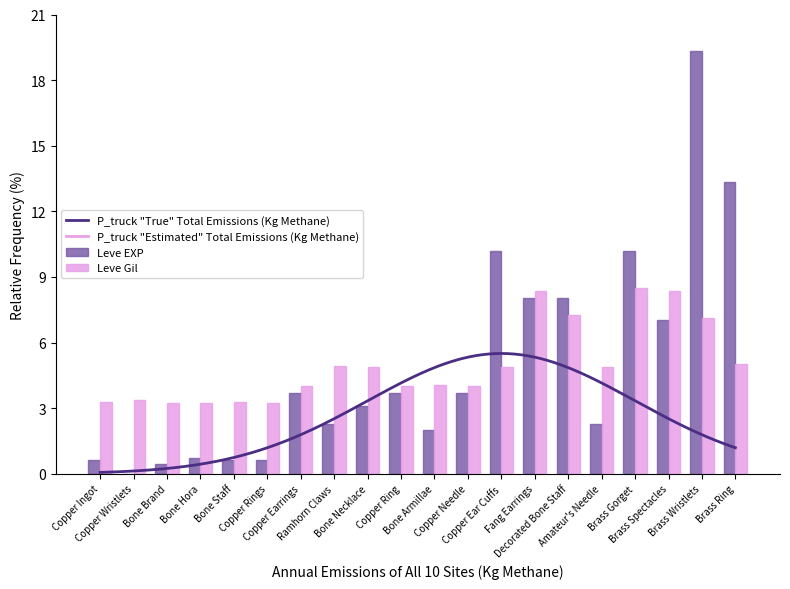

What is the sum of the Leve Gil values at Copper Rings and Brass Spectacles?

11.6